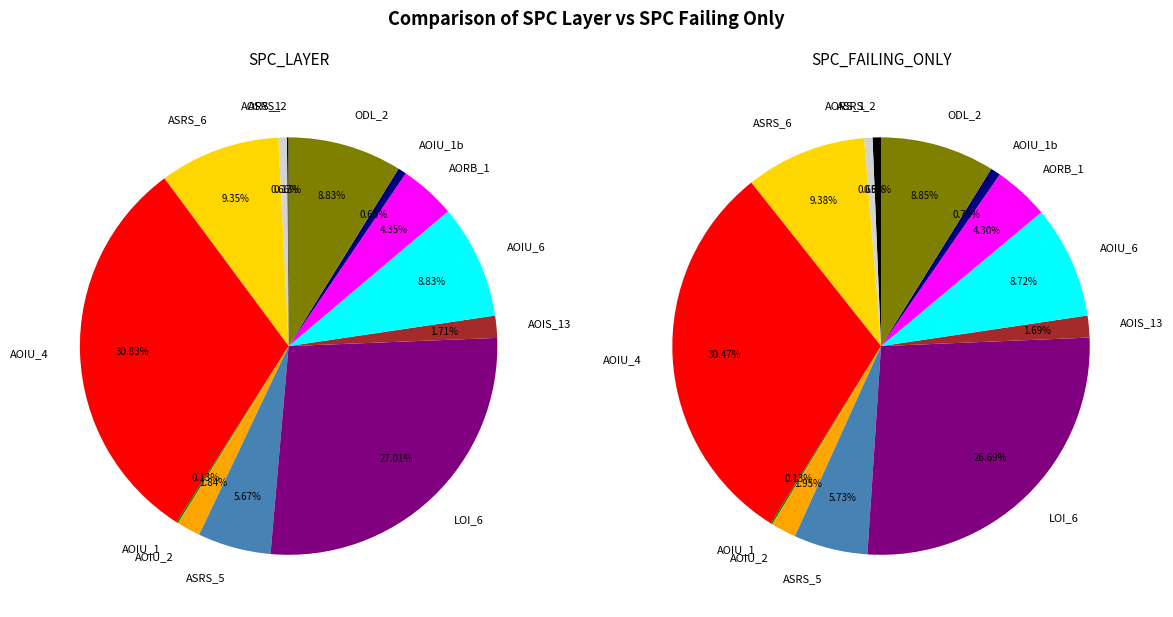

Does any single category account for the majority?

No